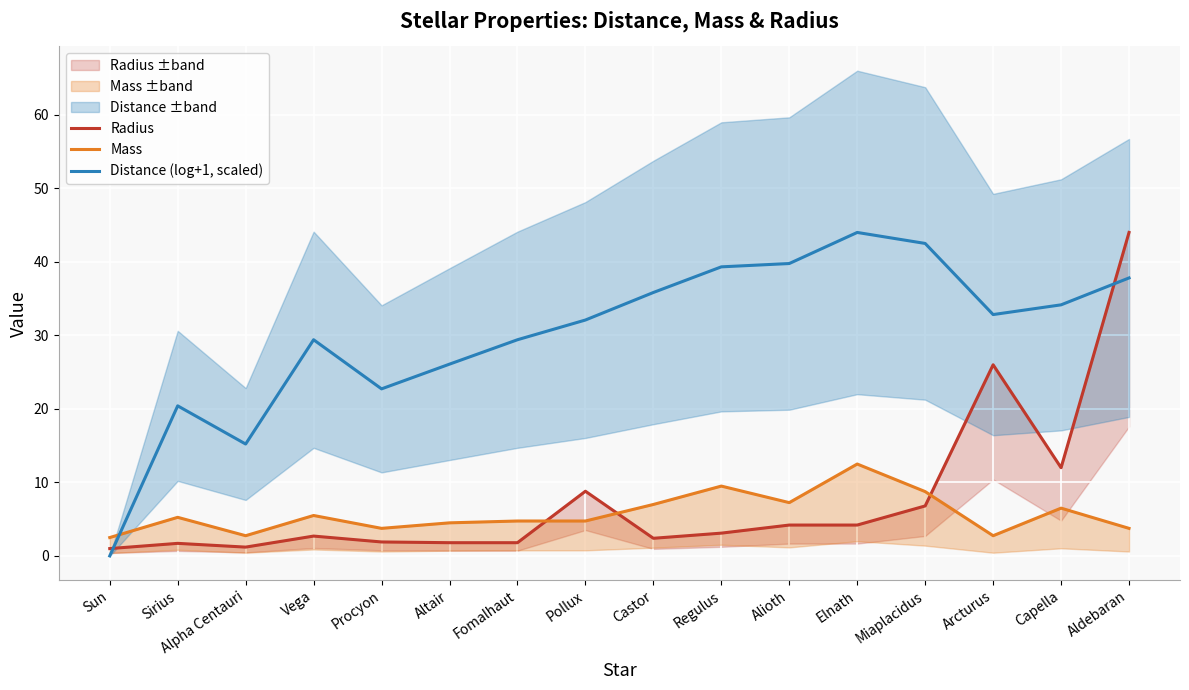

What is the value of the Mass point at the 3rd from the left?

2.8